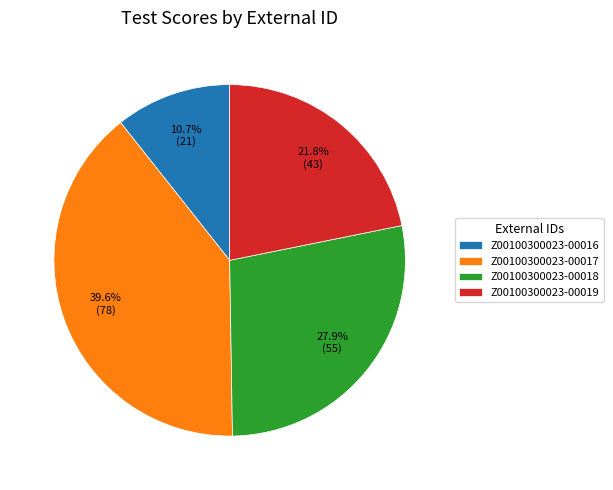

Does Z00100300023-00017 represent more than half of the total?

No